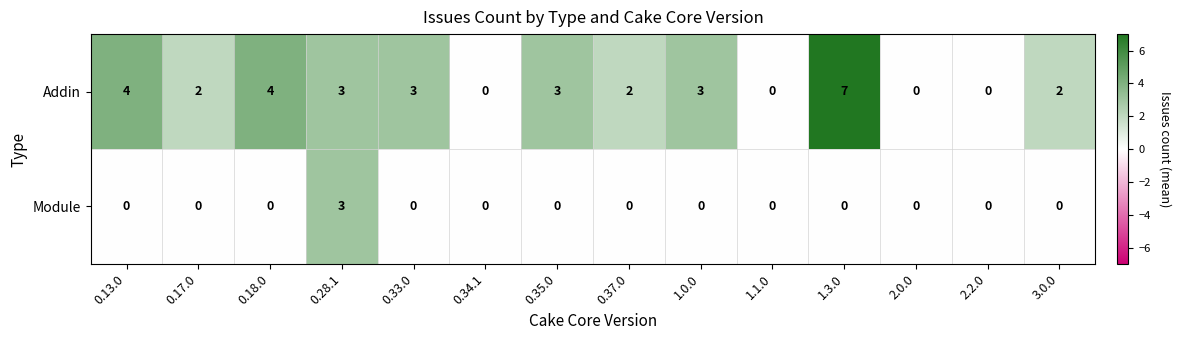

List the series in order of their overall mean, highest first.

Addin, Module